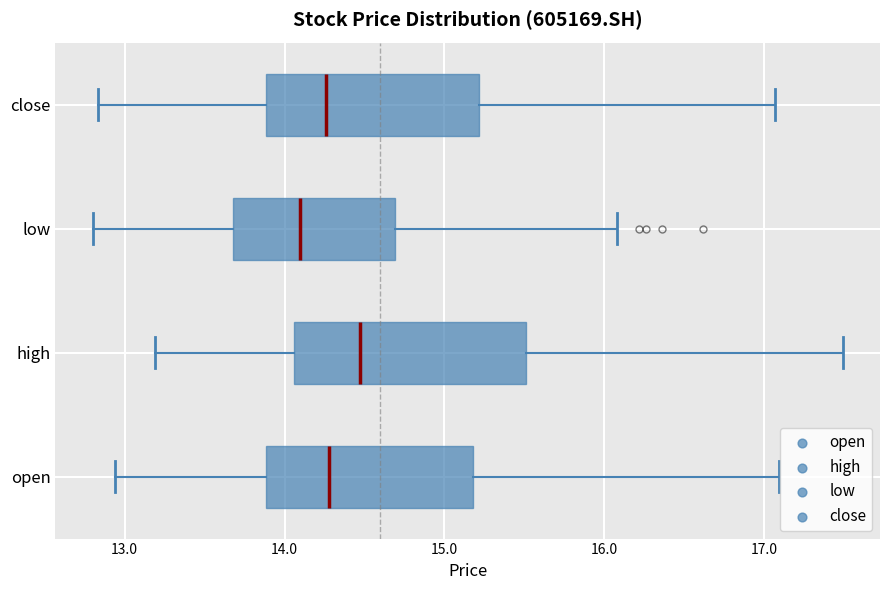

Reading bottom to top, read every box against the x-axis: the position of its median line, the range the box covers, and the ends of its whiskers. The values are not printed on the chart, so give them approximately, as read against the axis.

open: median 14.3, box 13.9 to 15.2, whiskers 12.9 to 17.1
high: median 14.5, box 14.1 to 15.5, whiskers 13.2 to 17.5
low: median 14.1, box 13.7 to 14.7, whiskers 12.8 to 16.1
close: median 14.3, box 13.9 to 15.2, whiskers 12.8 to 17.1